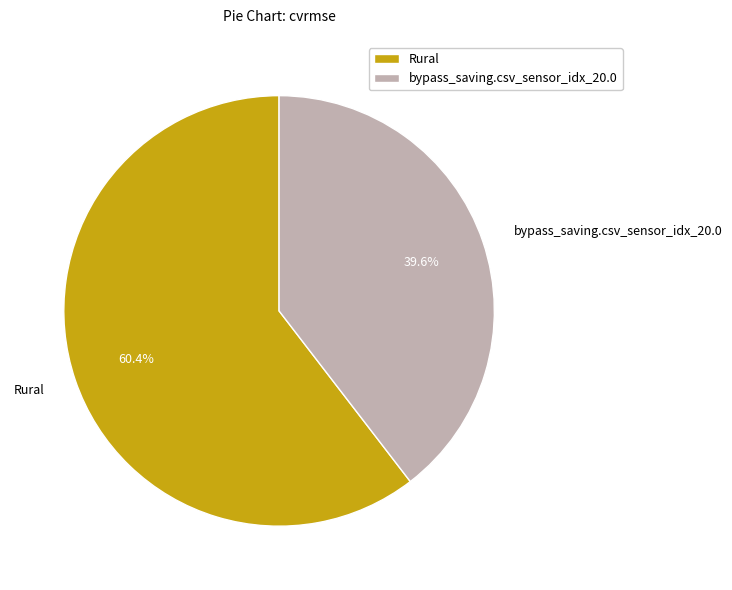

How many slices are in this pie chart?

2